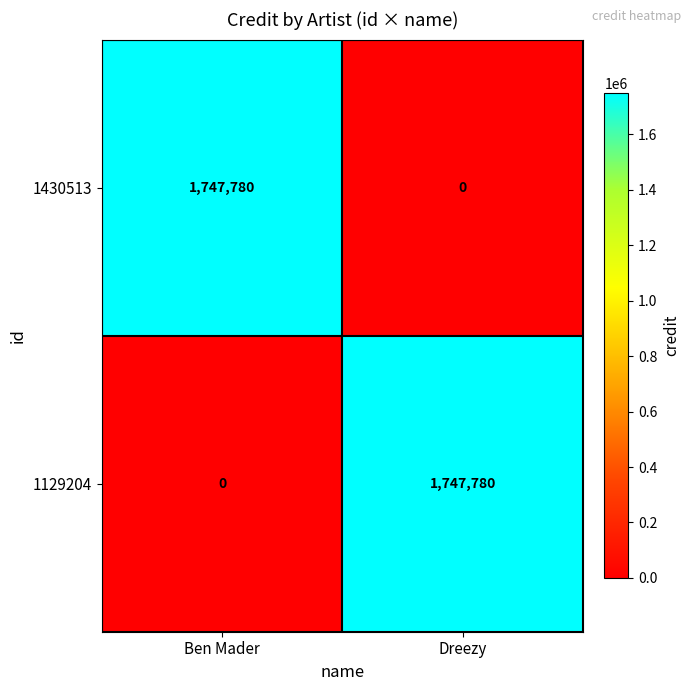

What is the approximate value of 1129204 at Dreezy?

1747780